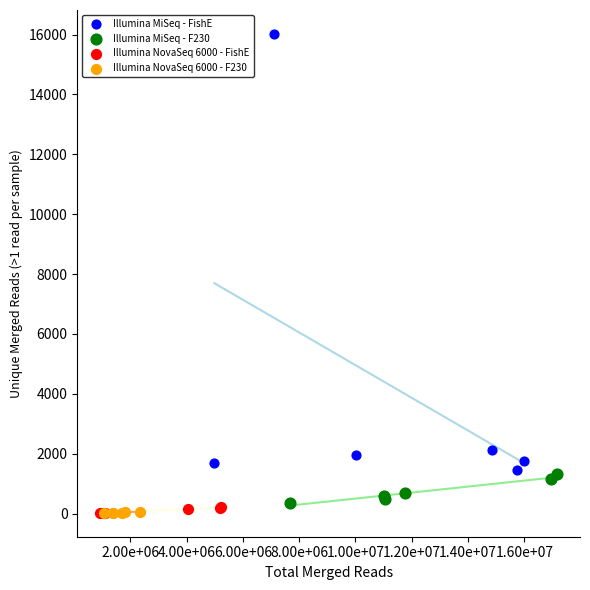

Which series contains the highest Y value?

Illumina MiSeq - FishE